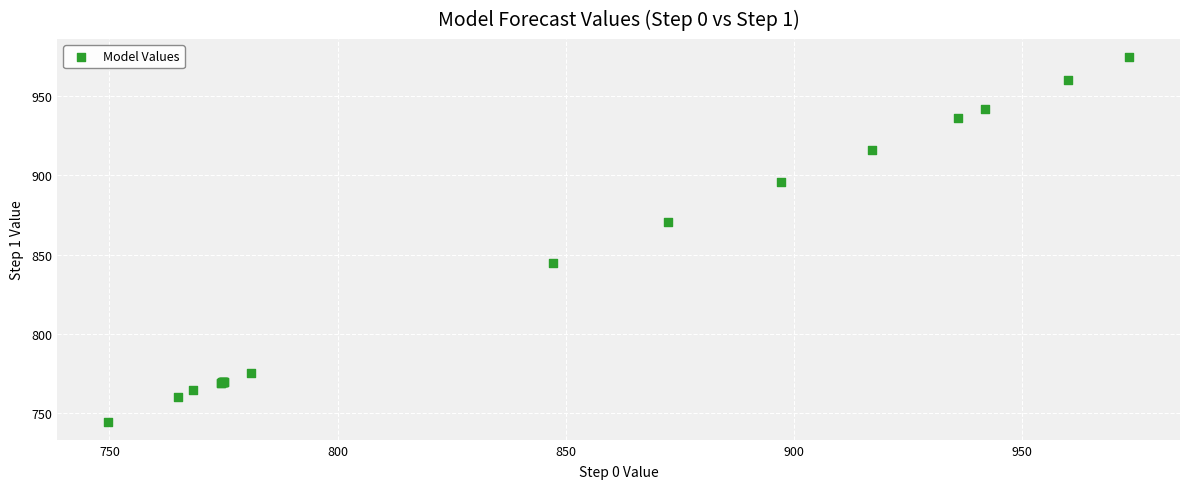

What Y value in the scatter plot is closest to 859?

870.4